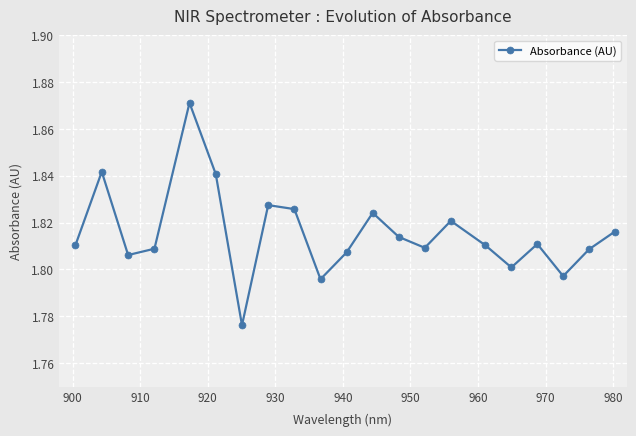

How many values are between 1 and 2?

21